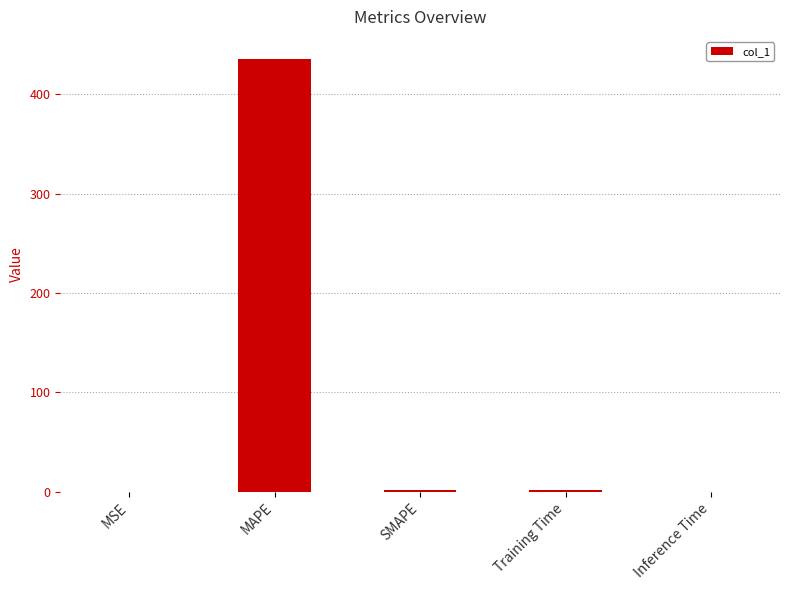

What is the sum of all values?

439.8